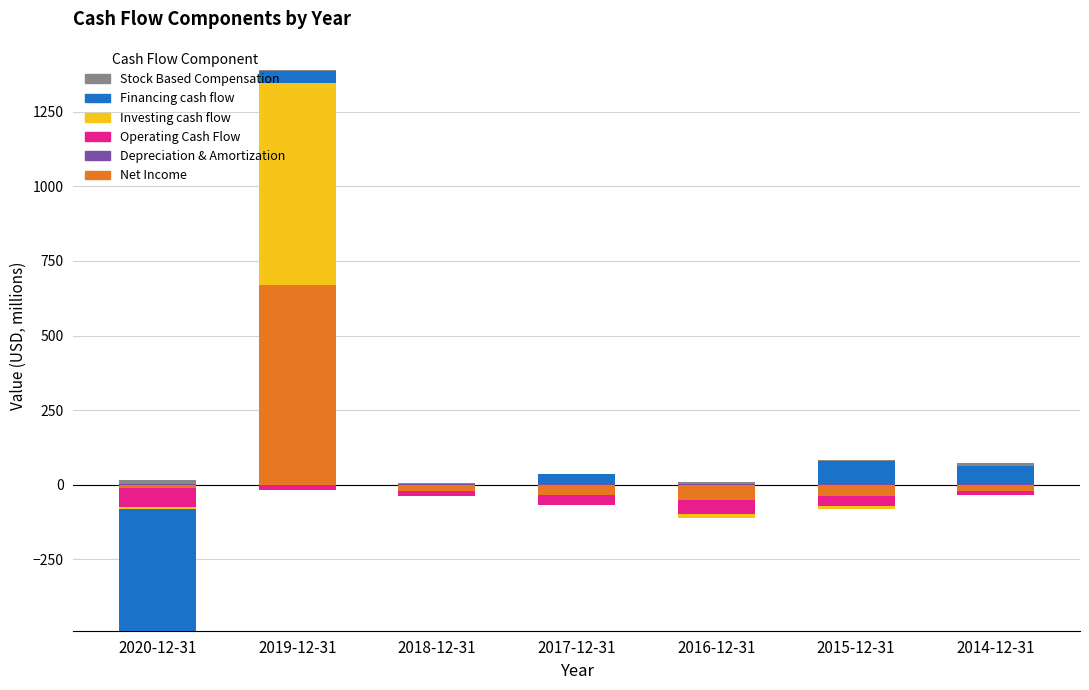

At how many categories does at least one series exceed 439?

1